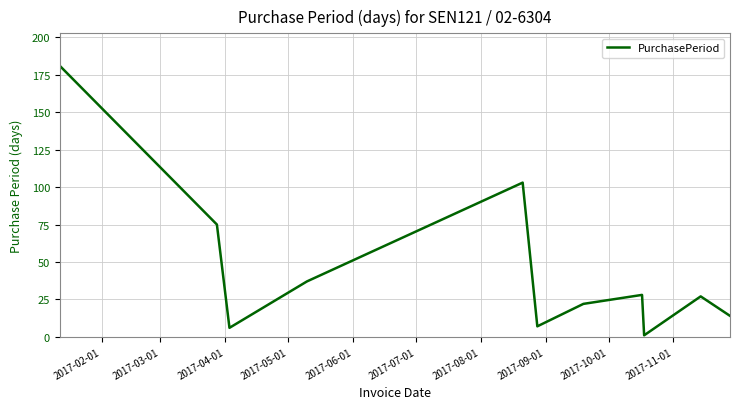

Reading right to left, extract all data points from this chart.

14	27	1	28	22	7	103	37	6	75	181